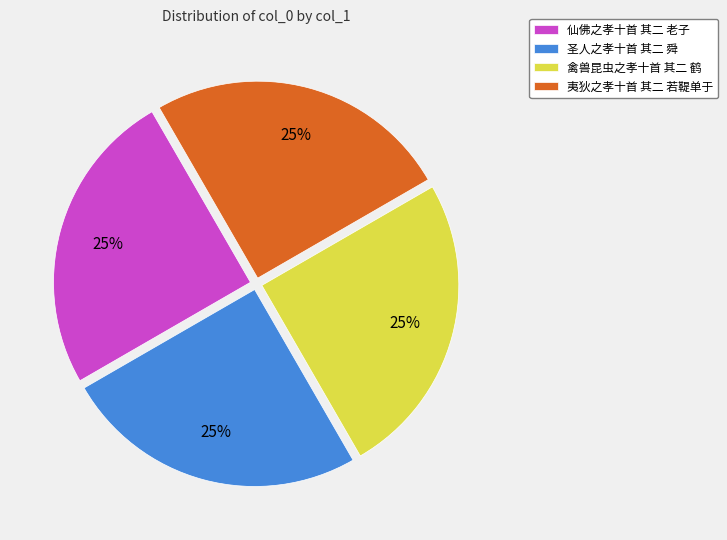

Is 夷狄之孝十首 其二 若鞮单于 the majority of the pie?

No